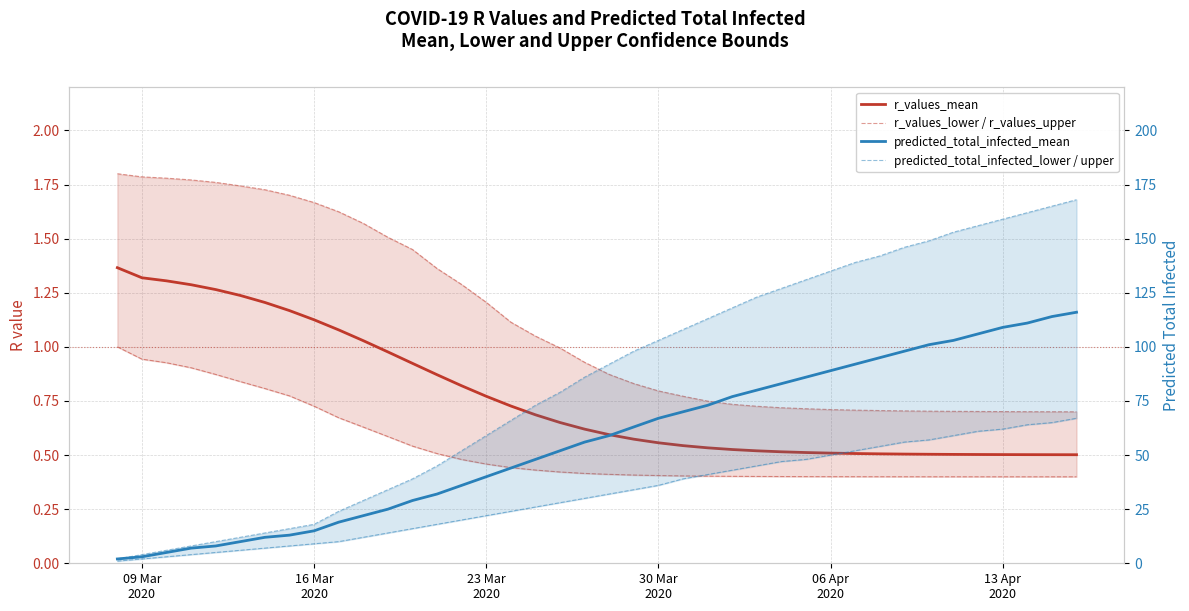

Which category has the lowest value in the predicted_total_infected_mean series?

09 Mar
2020